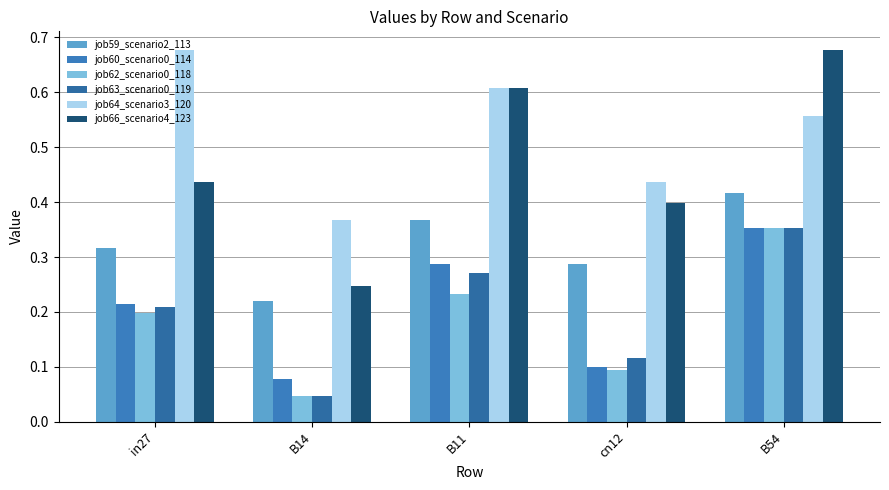

What is the sum of the job62_scenario0_118 values at cn12 and B11?

0.3